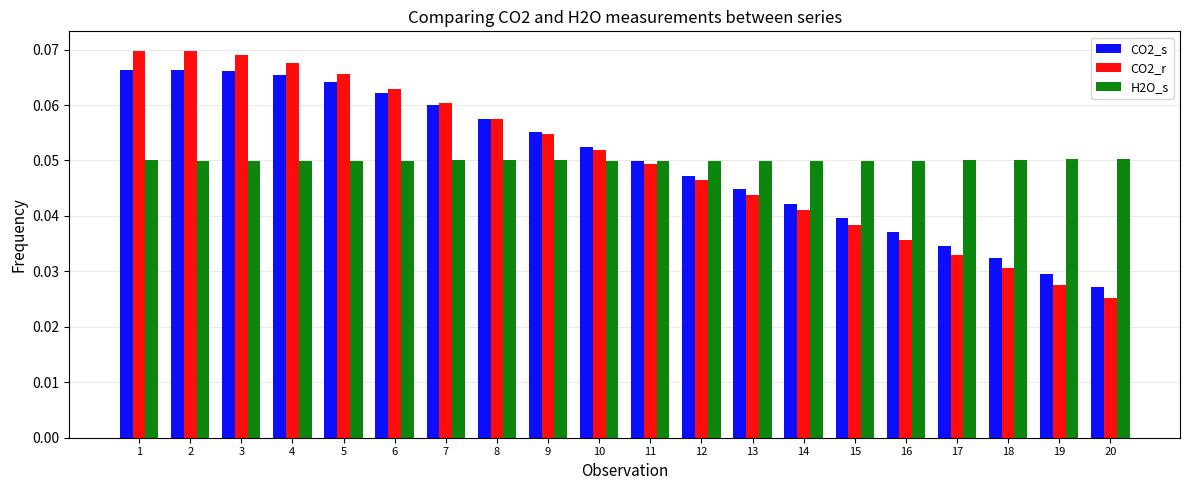

Is the value of CO2_r at 2 greater than the value of H2O_s at 10?

Yes